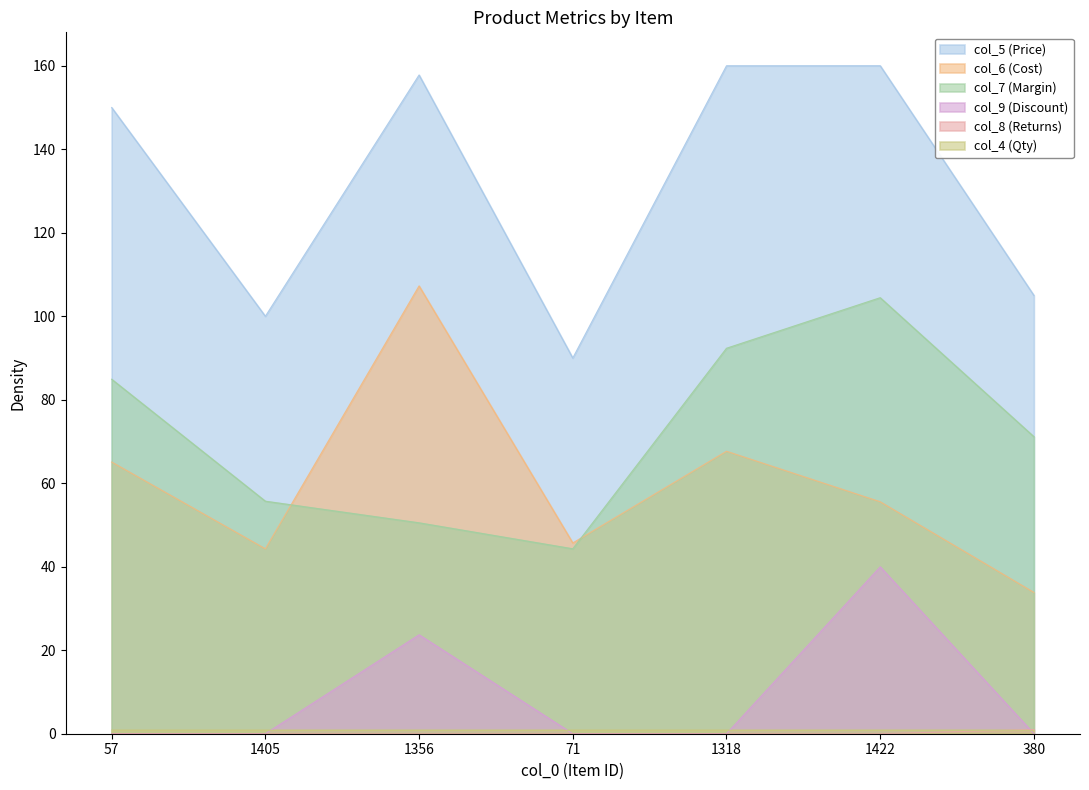

At which category is the sum across all series the highest?

1422